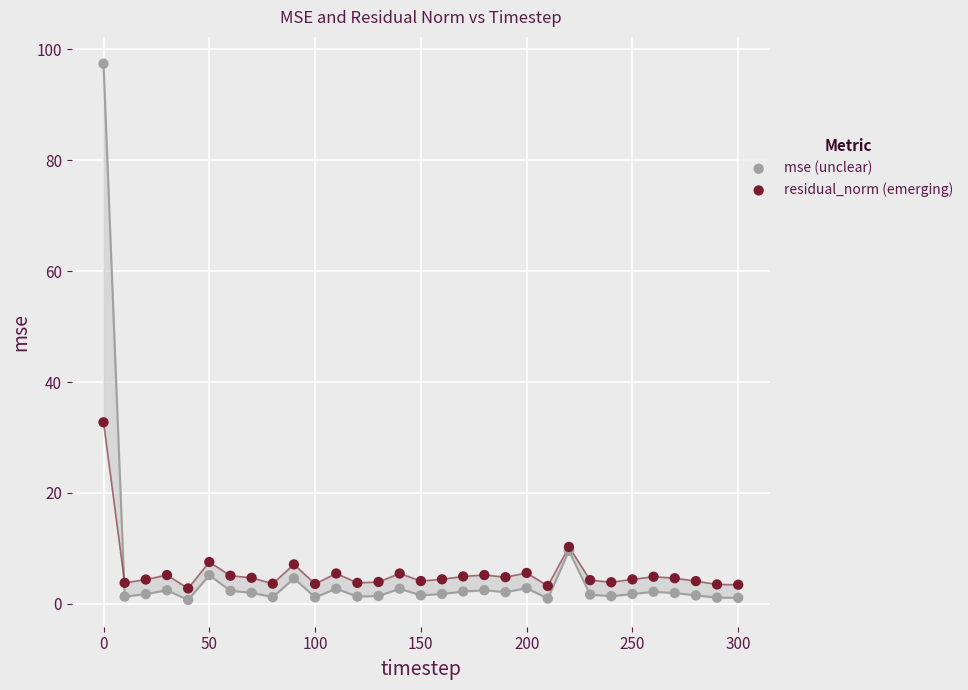

Which series reaches the maximum Y coordinate?

mse (unclear)